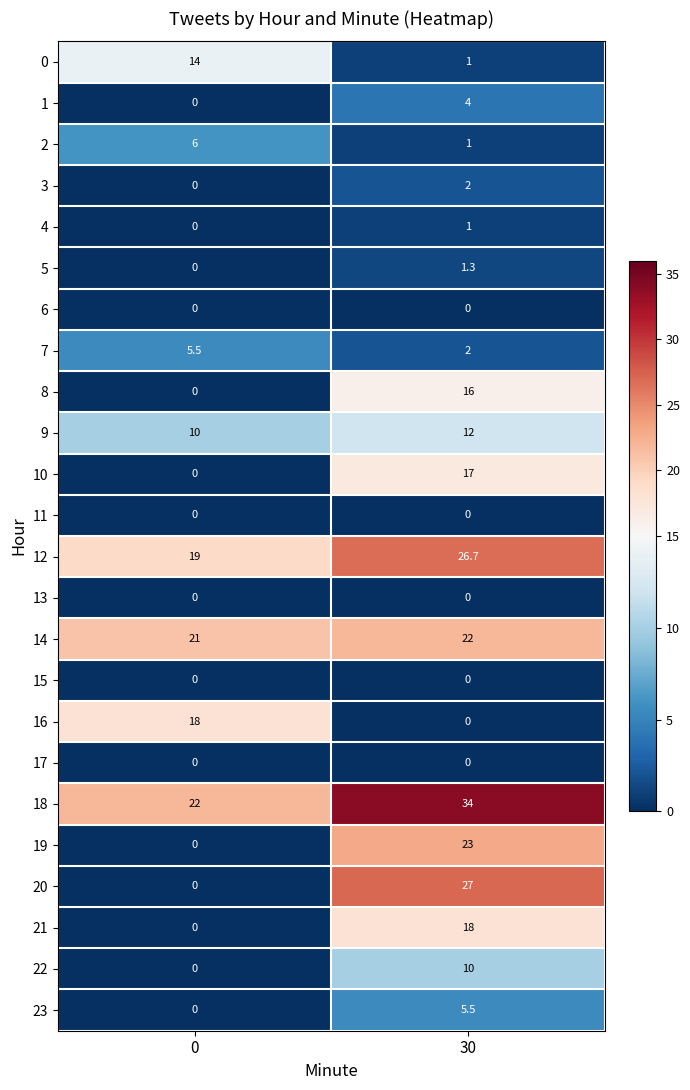

At how many categories does at least one series exceed 15?

2